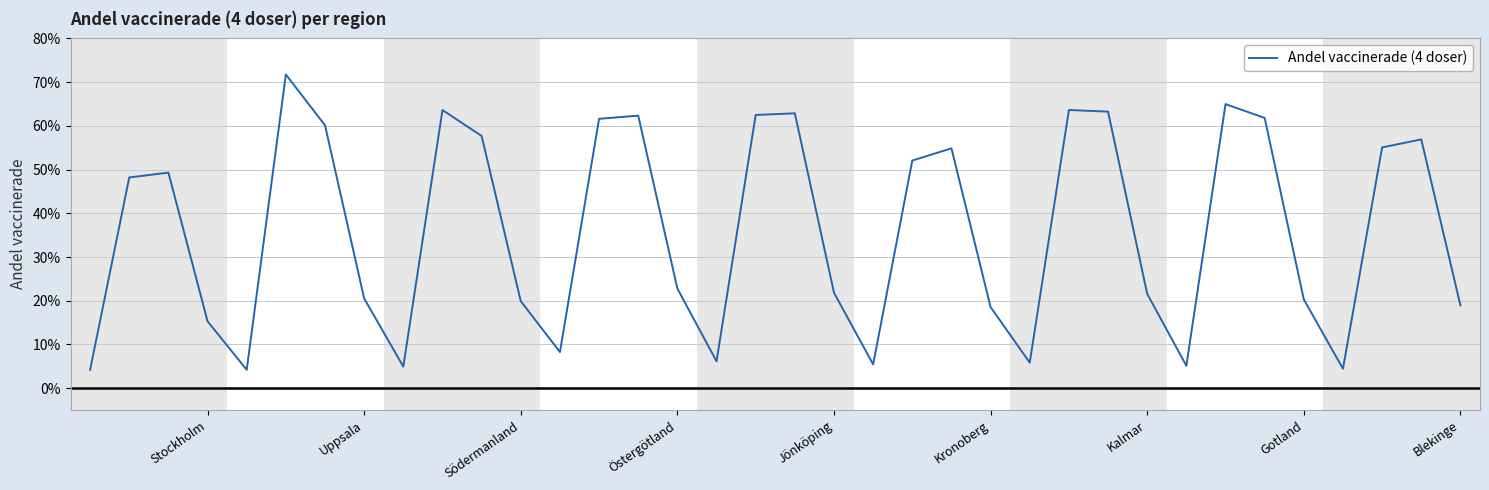

How many interior local valleys (lower than both neighbors) does the data have?

8